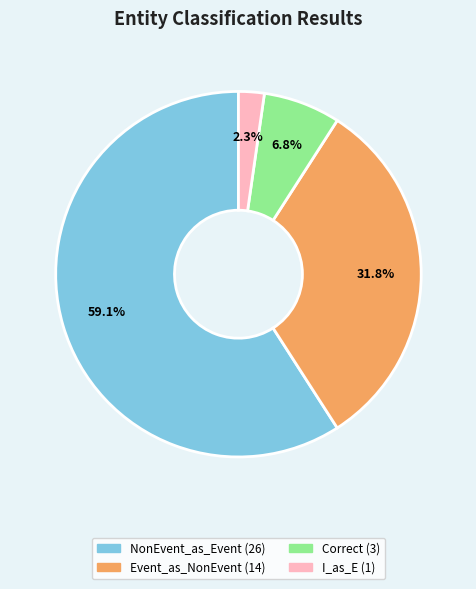

Does any single category account for the majority?

Yes